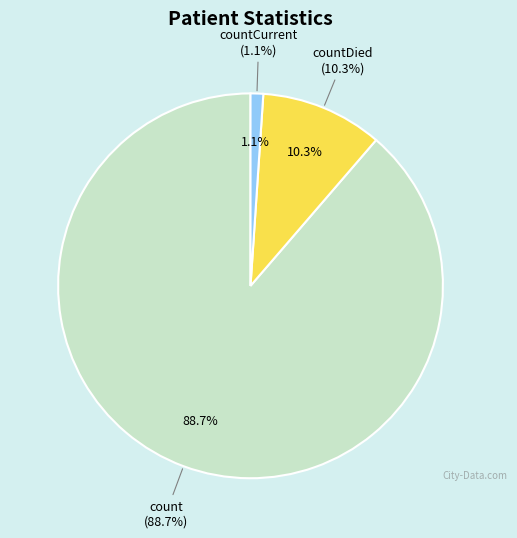

How many slices are in this pie chart?

3